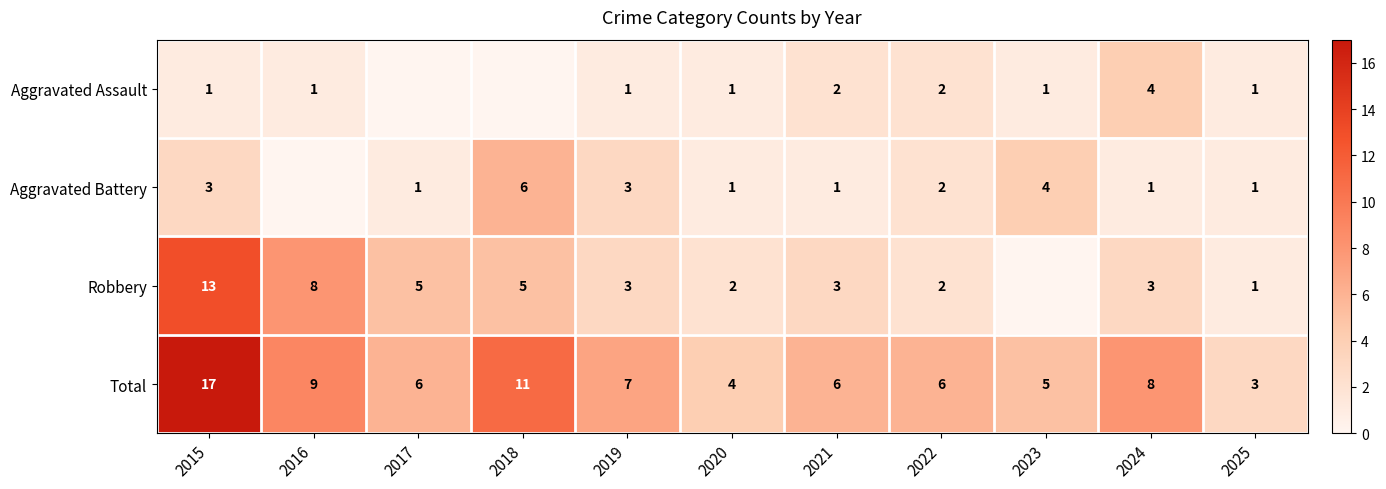

Is it true that Aggravated Assault equals 7 at 2024?

False